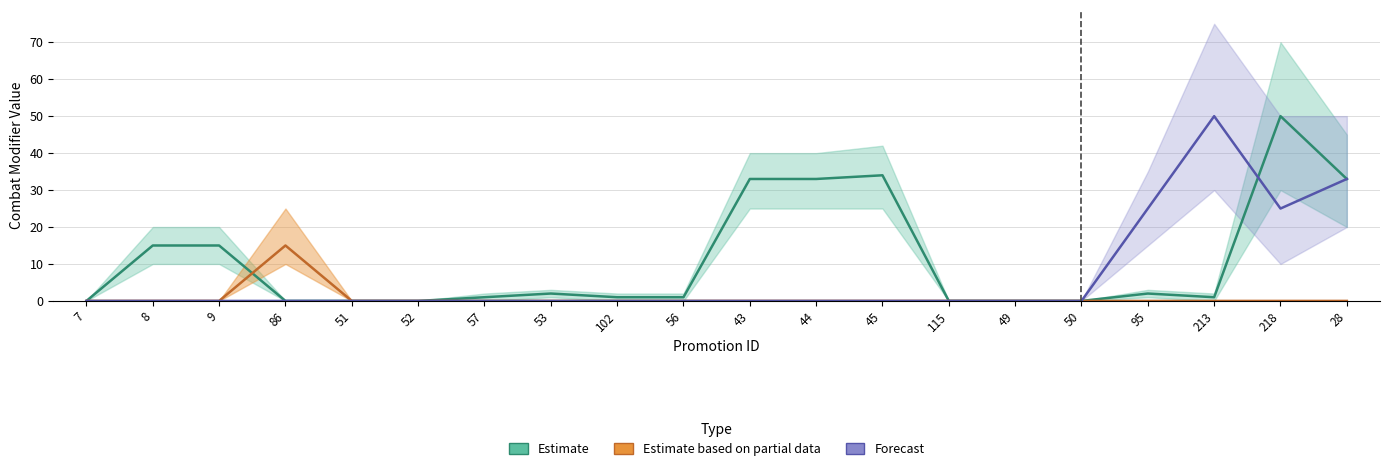

Rank the series at 50 from highest to lowest value.

Estimate, Estimate based on partial data, Forecast